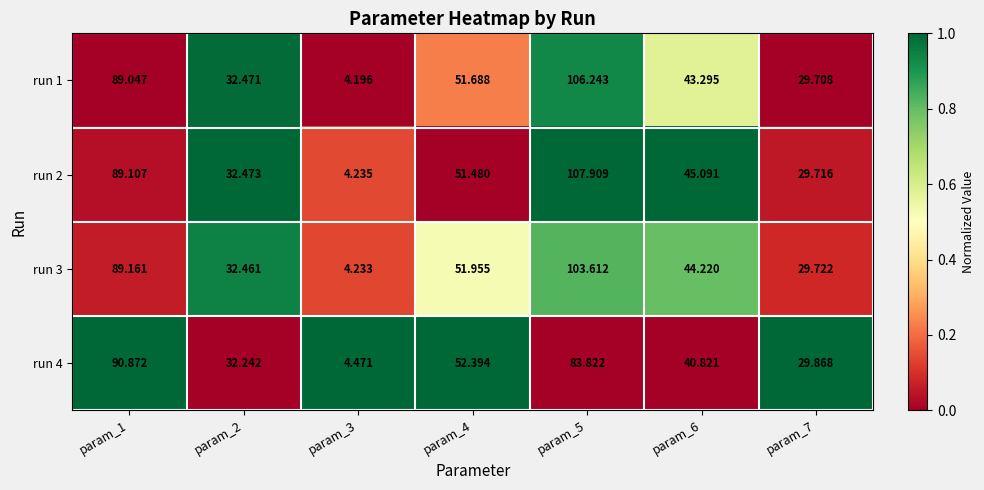

What is the total value across all series at param_5?

401.6